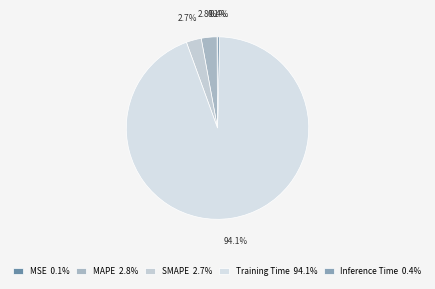

Between Training Time and MAPE, which is larger?

Training Time